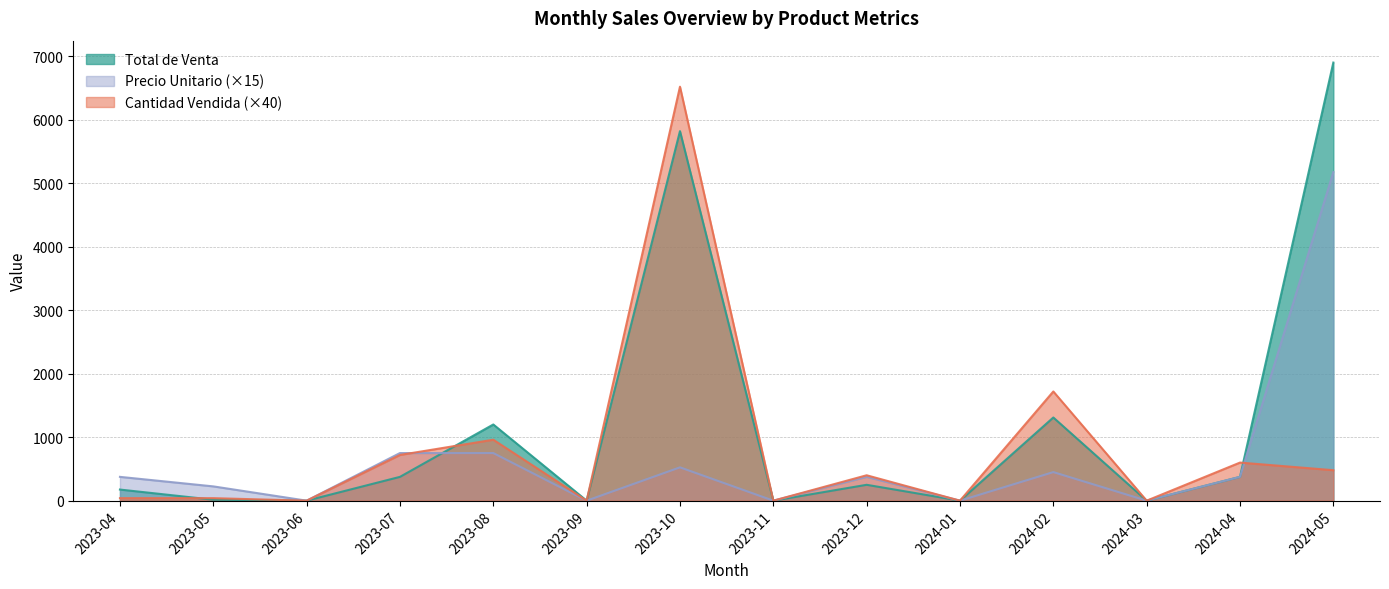

Where is Precio Unitario nearest to the value 2587?

2023-07